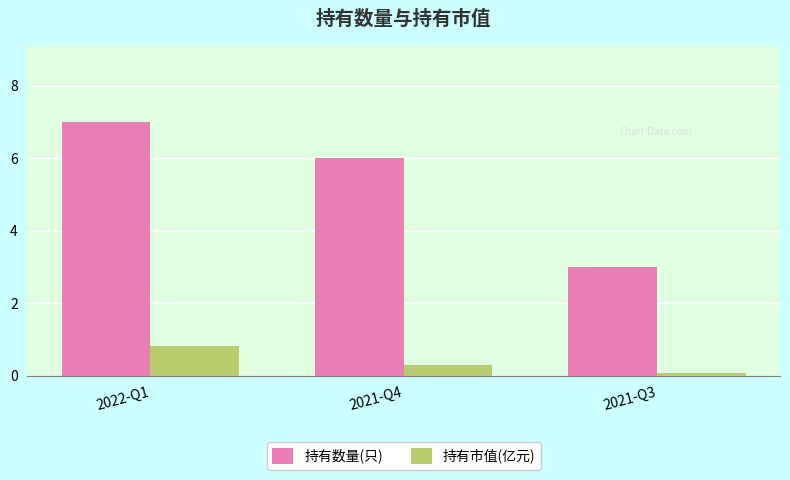

Reading right to left, what are all the values shown in this chart?

持有数量(只): 3.0	6.0	7.0
持有市值(亿元): 0.1	0.3	0.8